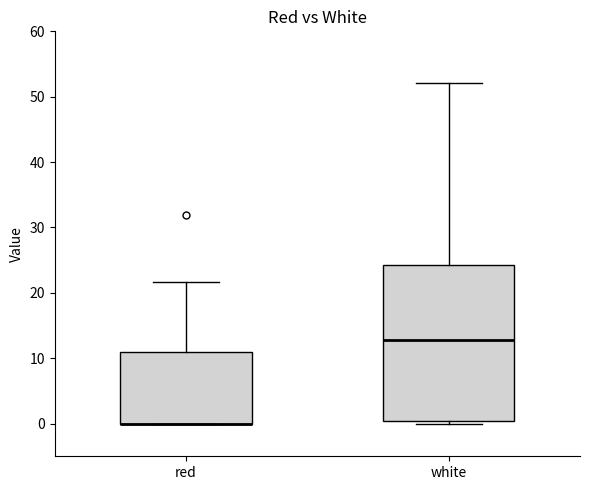

Where is the lower edge of the box for white on the y-axis? The values are not printed on the chart, so give them approximately, as read against the axis.

0